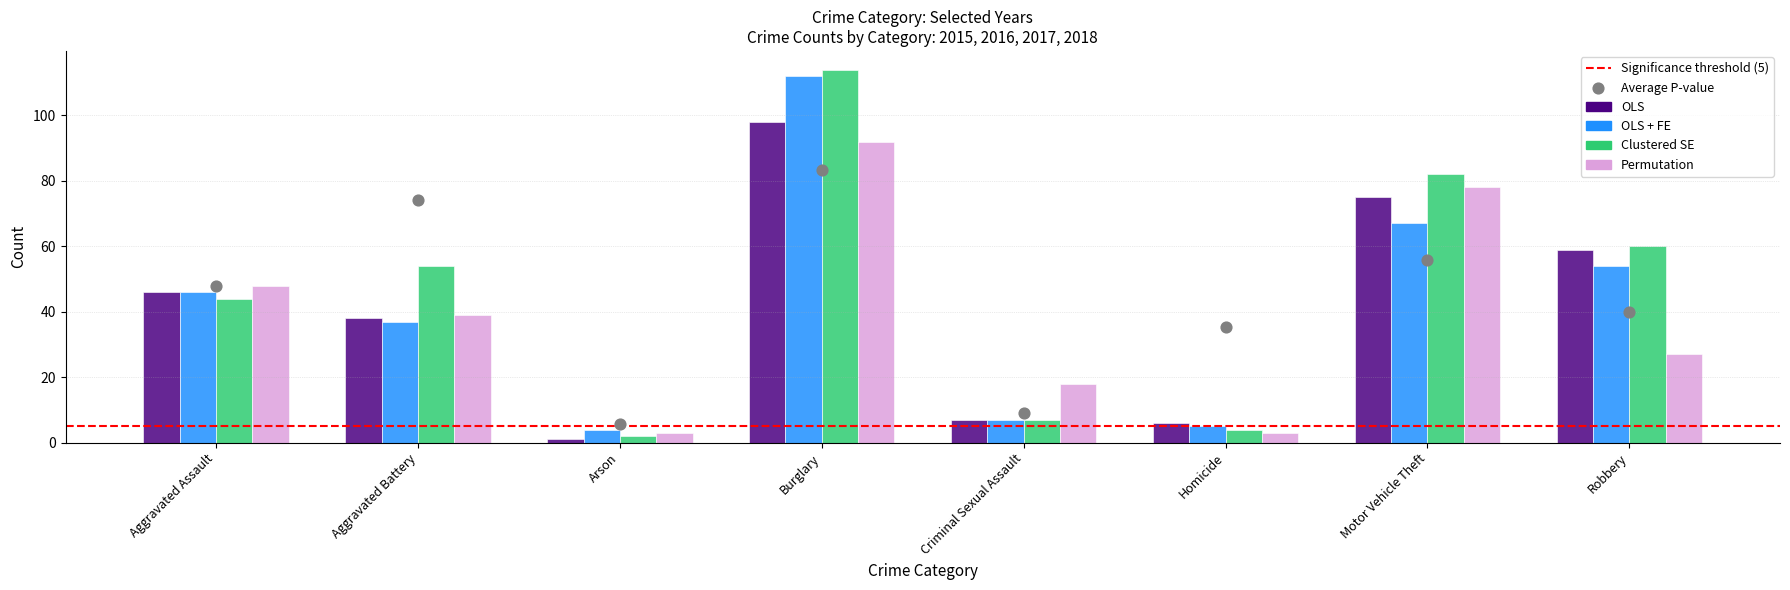

Which series reaches the minimum Y coordinate?

OLS